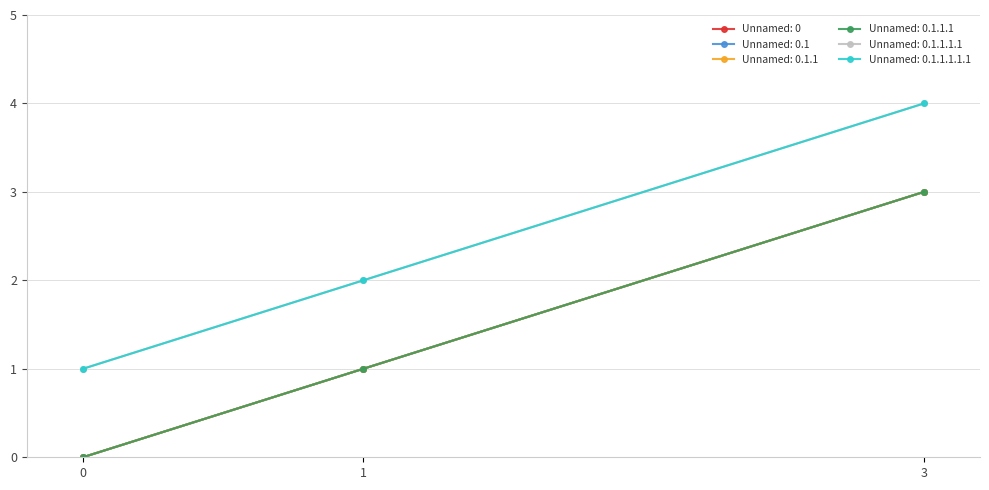

What is the value of the Unnamed: 0.1.1.1.1.1 point at the 3rd from the left?

4